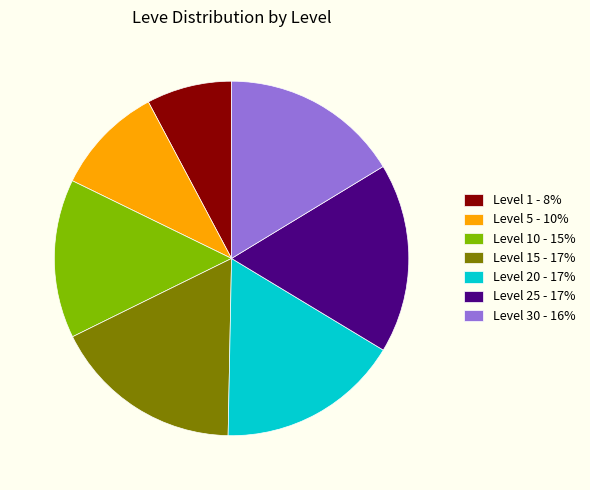

How many segments does this pie chart have?

7